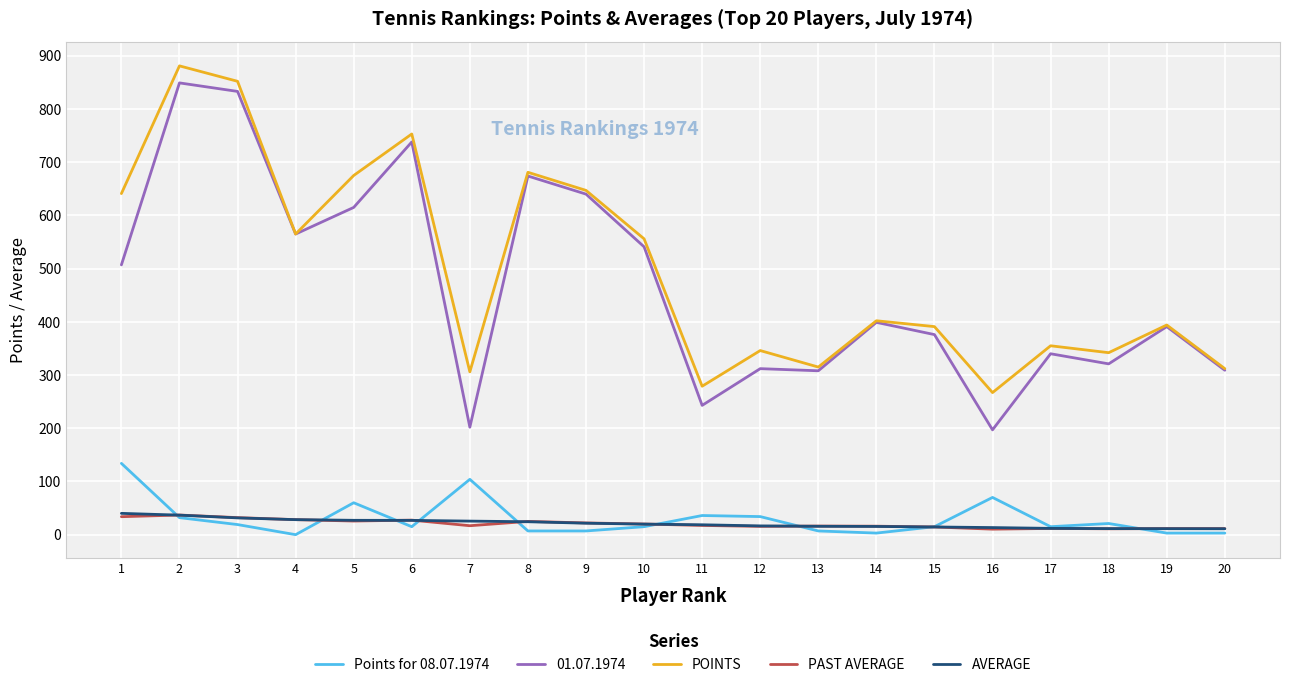

Count the number of categories in the chart.

20